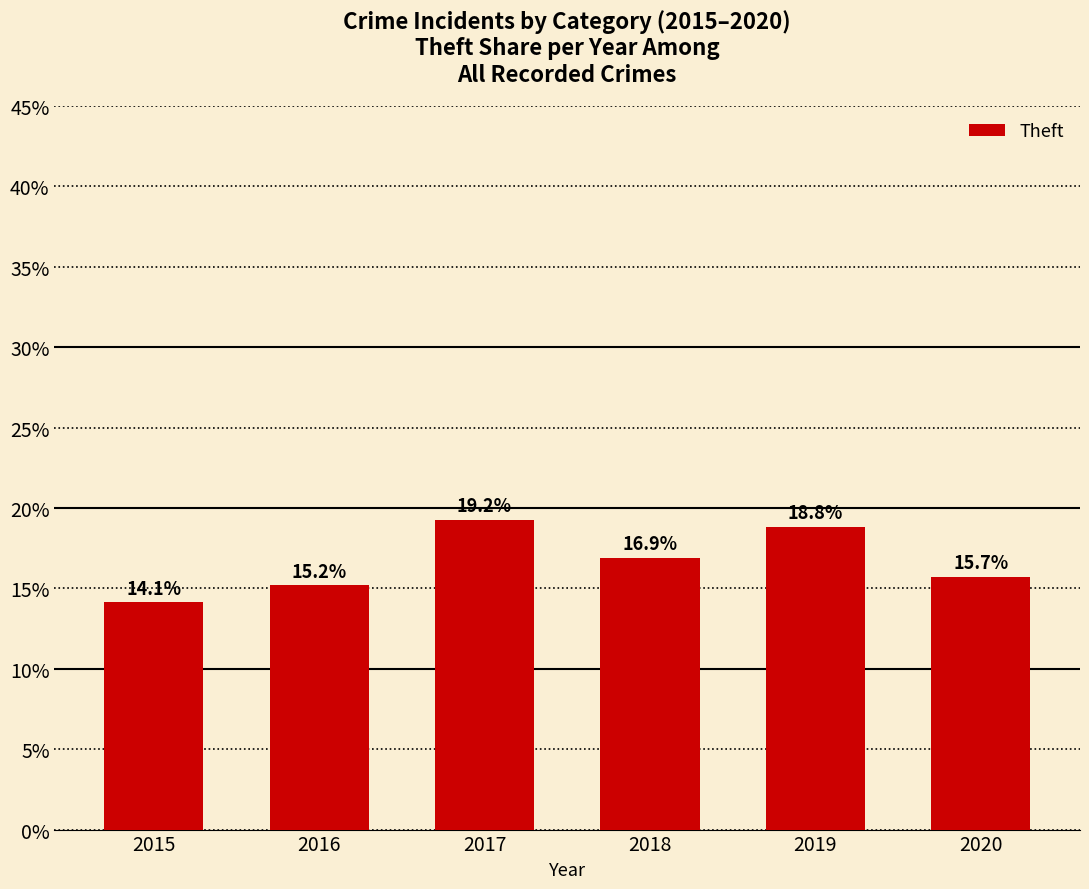

At which category does the chart reach its minimum across all series?

2015